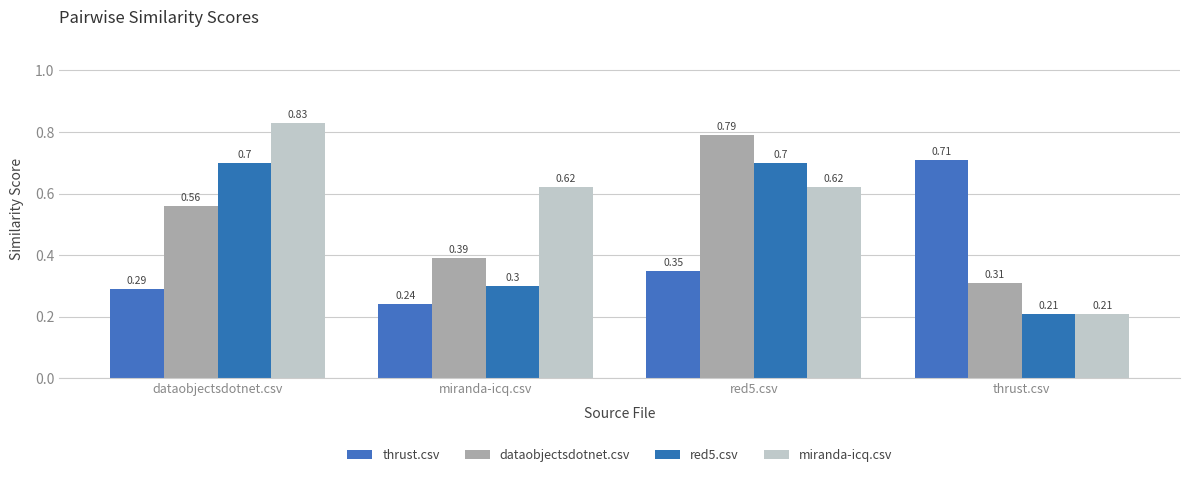

What is the label of the 2nd bar from the left?

miranda-icq.csv